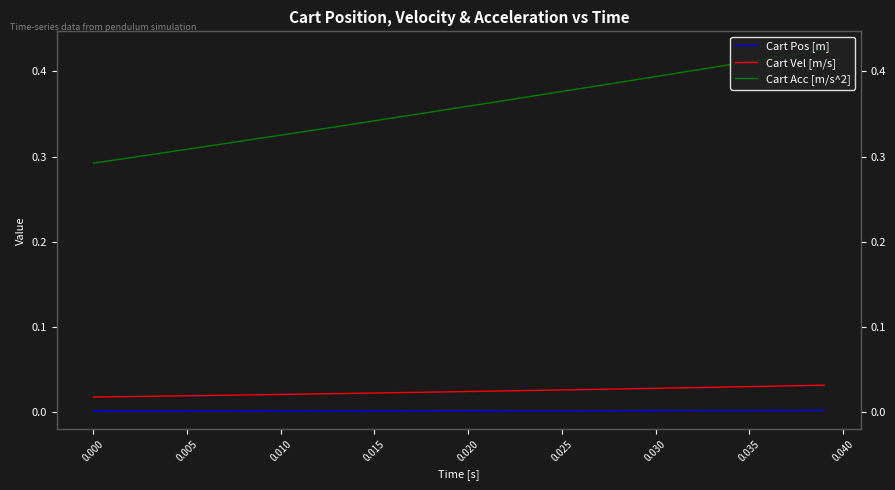

True or false: Cart Pos [m] has a value of 0.0 at 31.

False